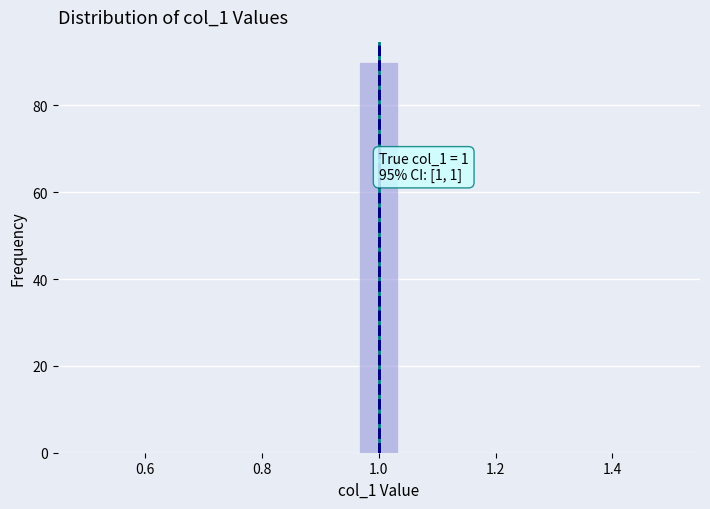

Read against the x-axis, roughly where is the centre of the tallest bar?

1.00